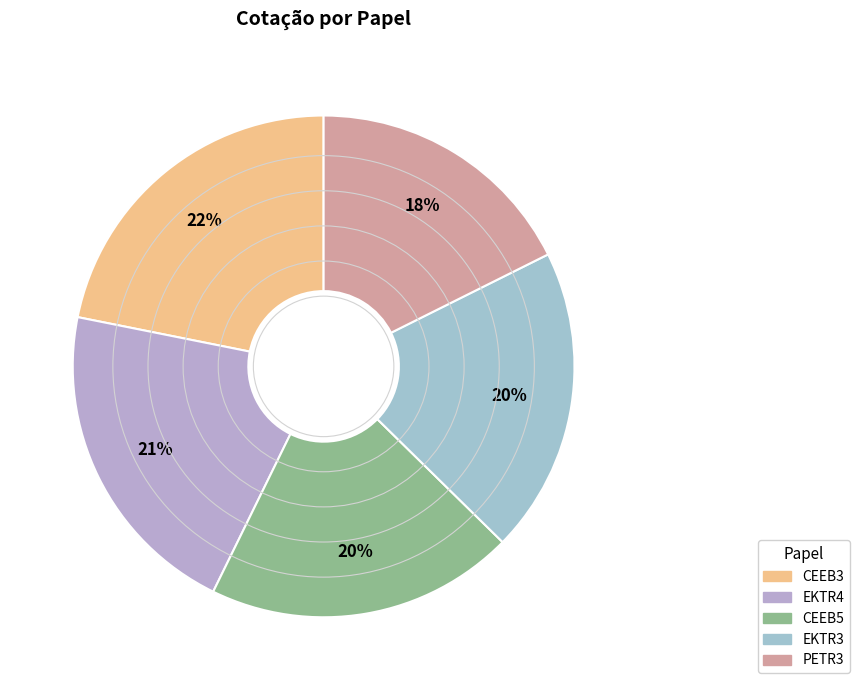

What is the change in value from CEEB3 to EKTR4?

-1.7